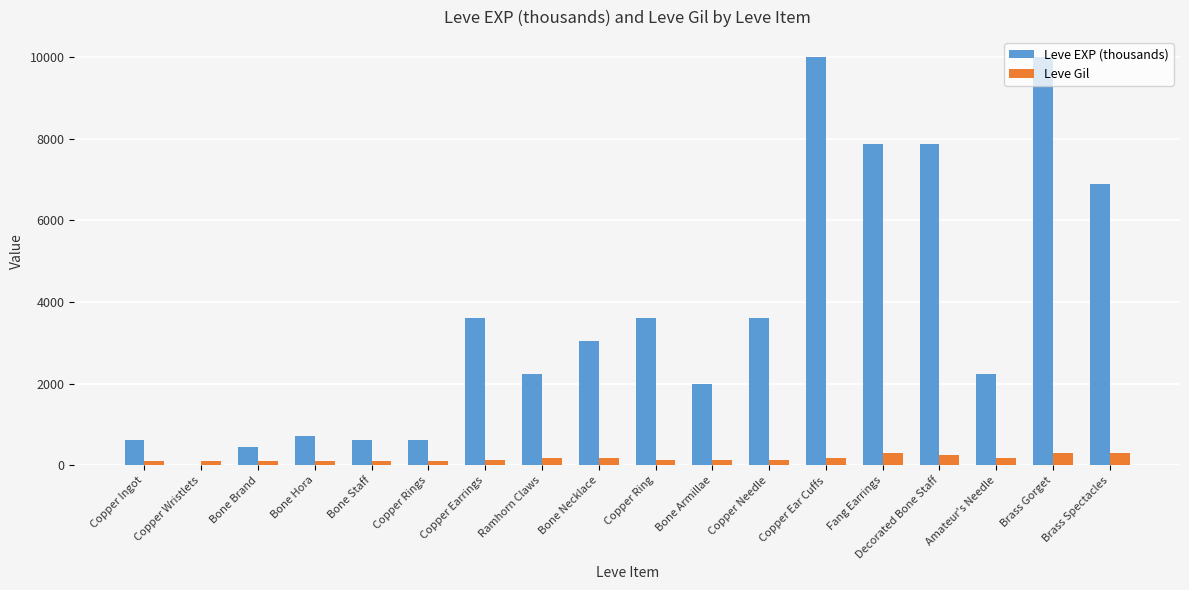

Which series has the largest total across all categories?

Leve EXP (thousands)